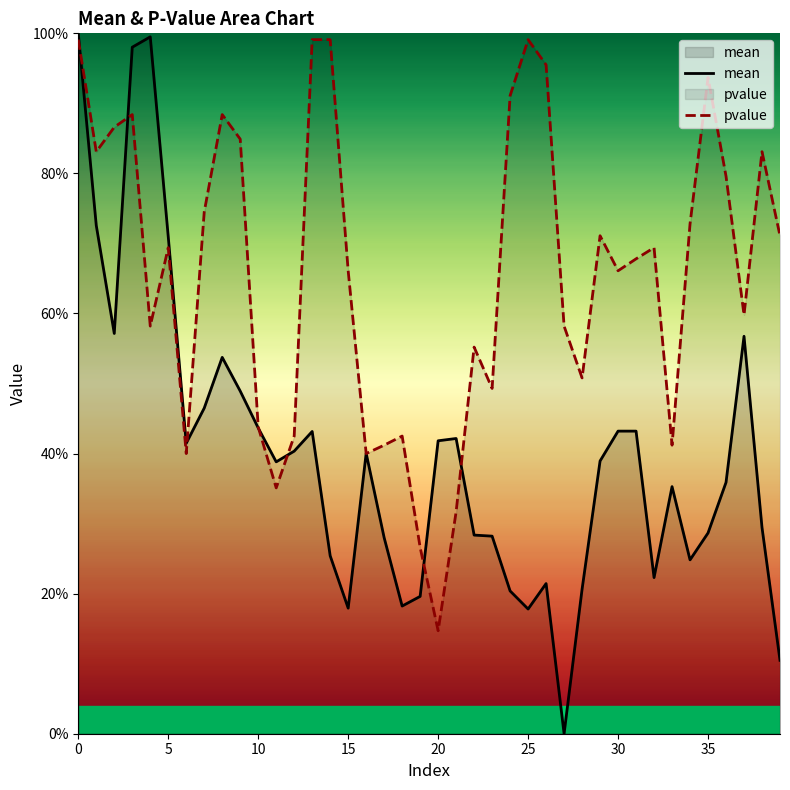

True or false: pvalue has more than 2 points higher than both neighbors.

True